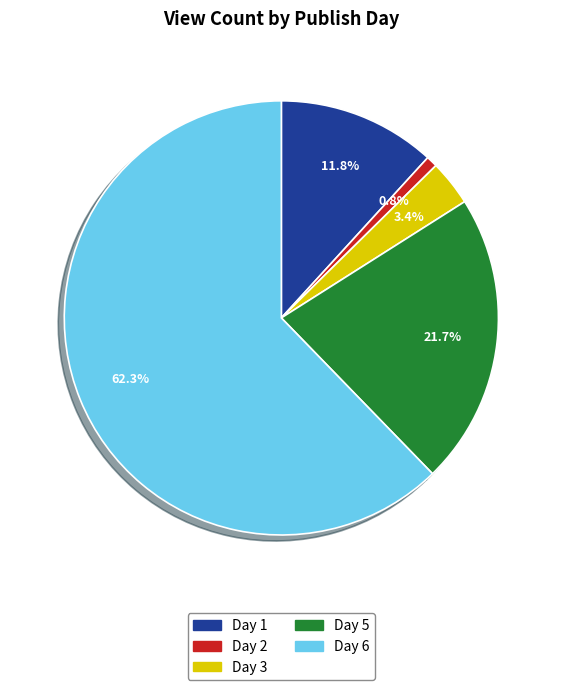

Which slice represents more than half of the pie?

Day 6